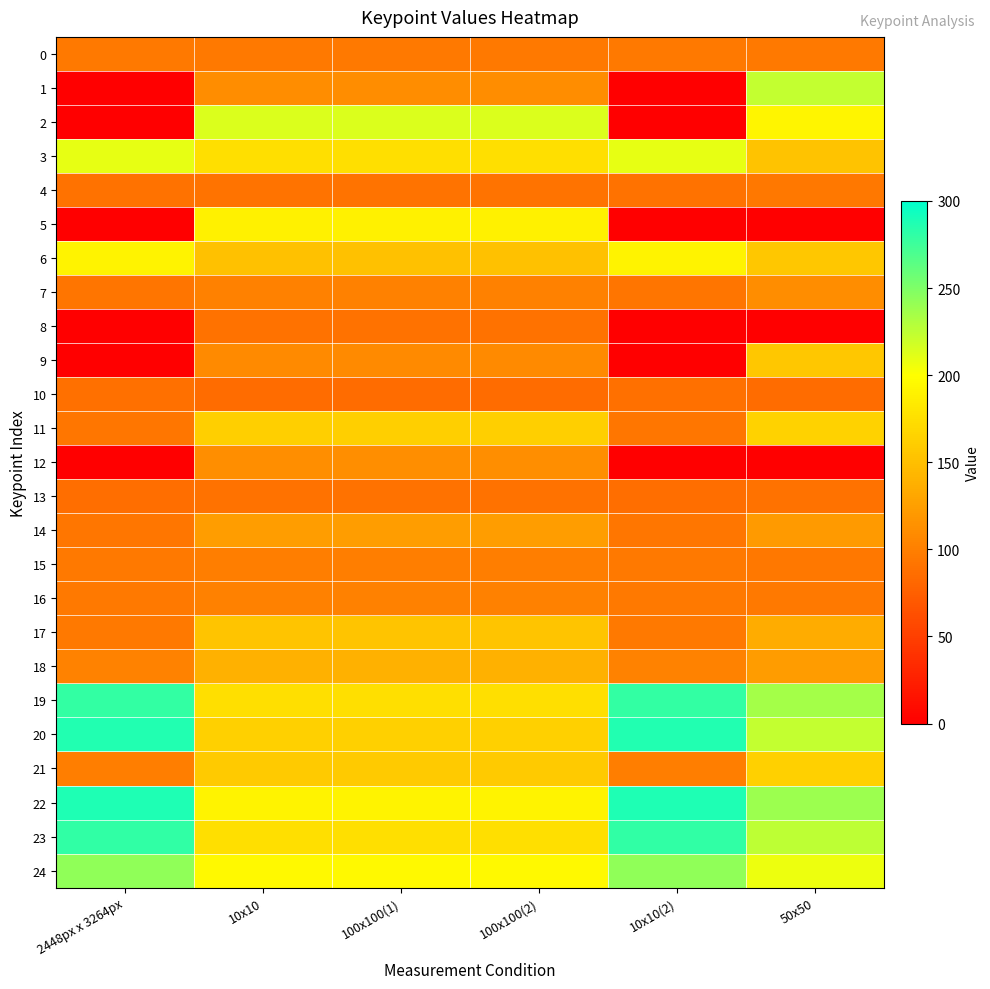

At which category is the sum across all series the highest?

10x10